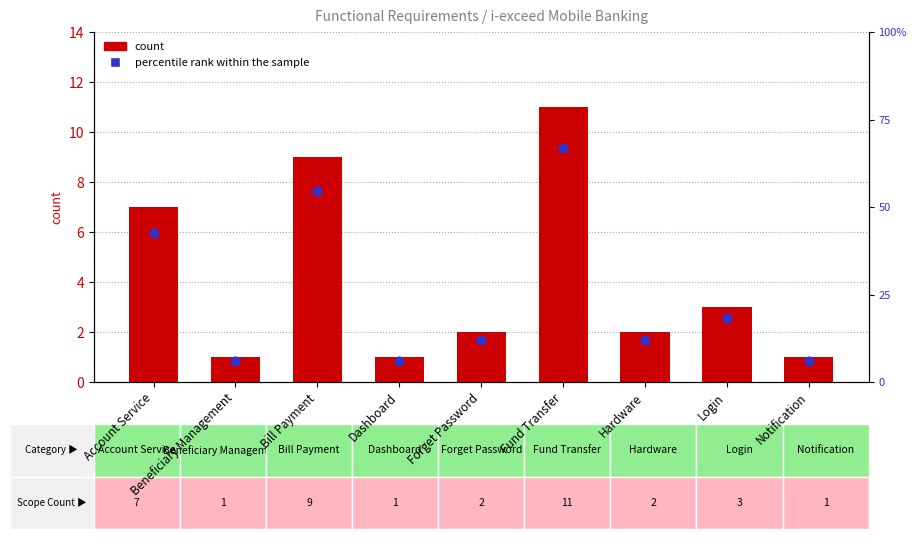

Which has a higher value, Forget Password or Bill Payment?

Bill Payment